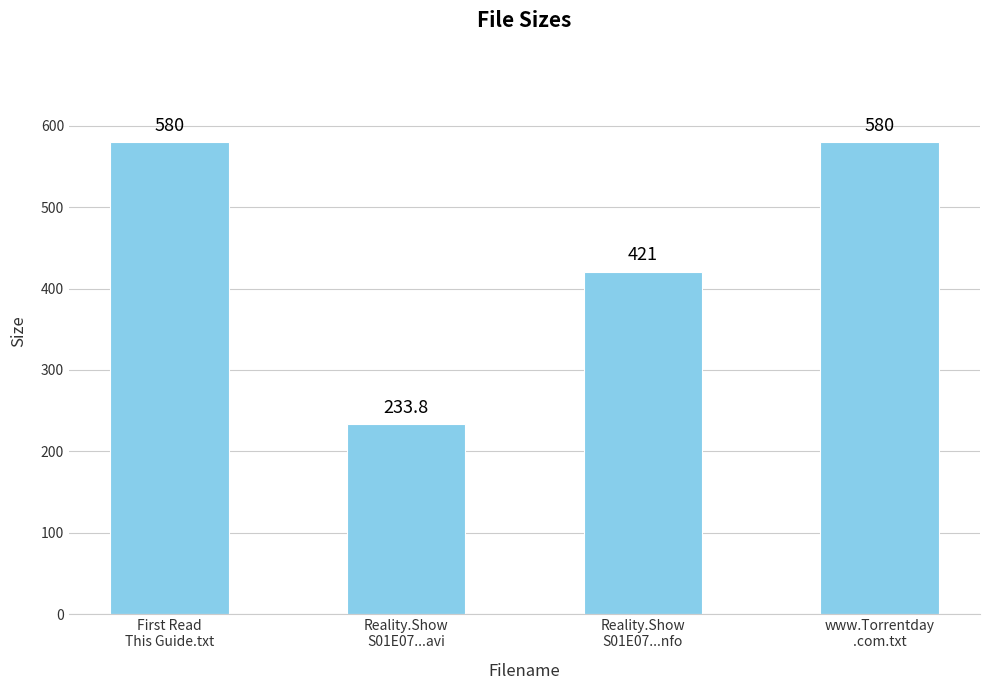

What is the label of the 1st bar from the left?

First Read
This Guide.txt